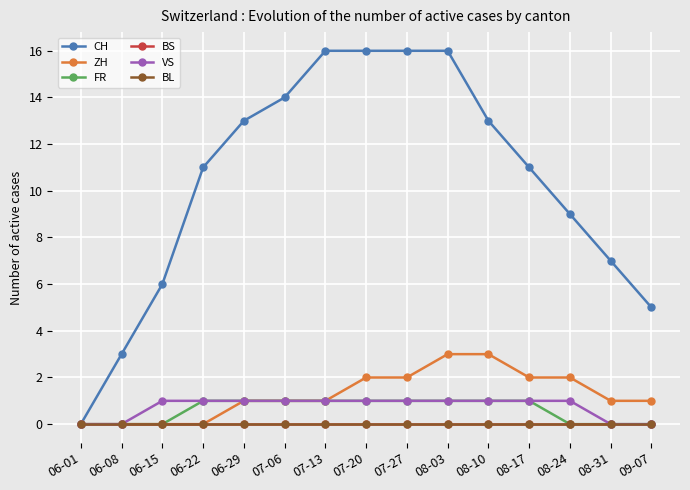

What value does the ZH series have at 08-03?

3